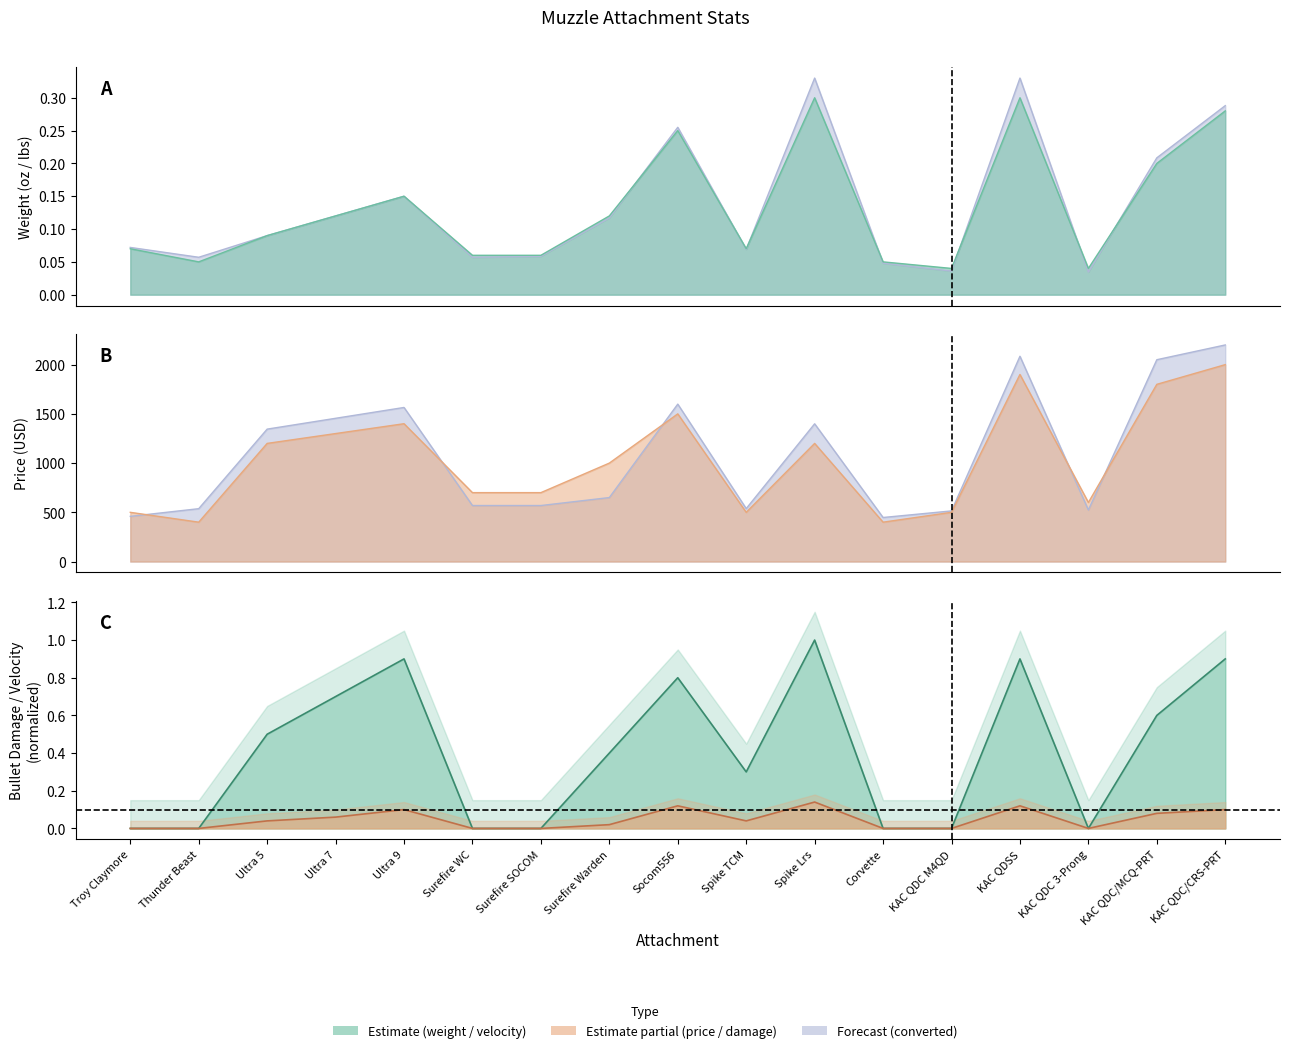

At which label does bullet_damage reach its peak?

Spike Lrs